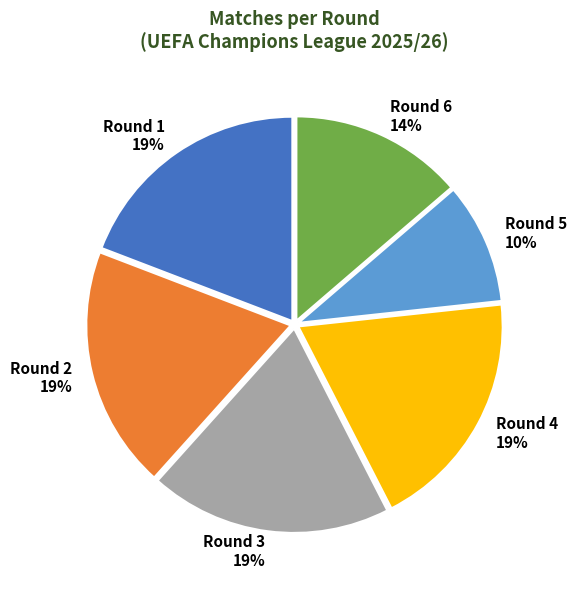

To the nearest percent, what is the average slice percentage?

17%